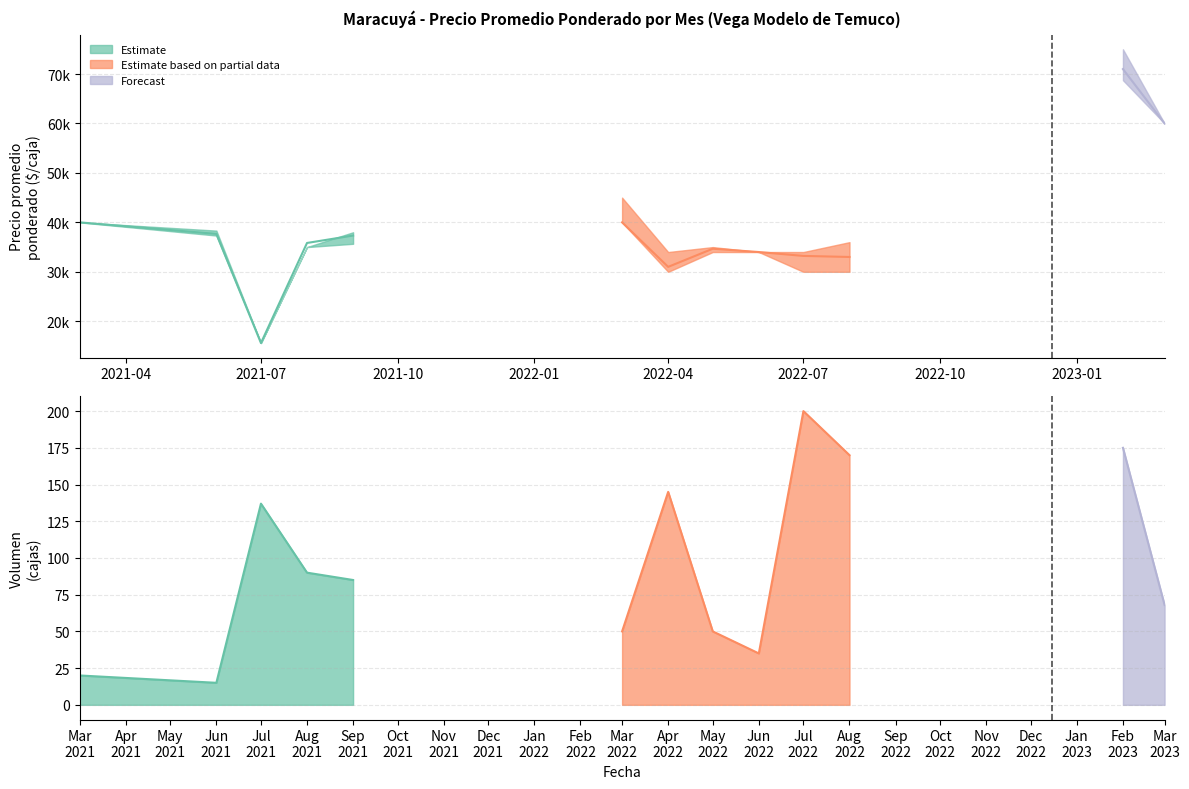

True or false: Precio promedio ponderado has a value of 40000 at 2022-03.

True